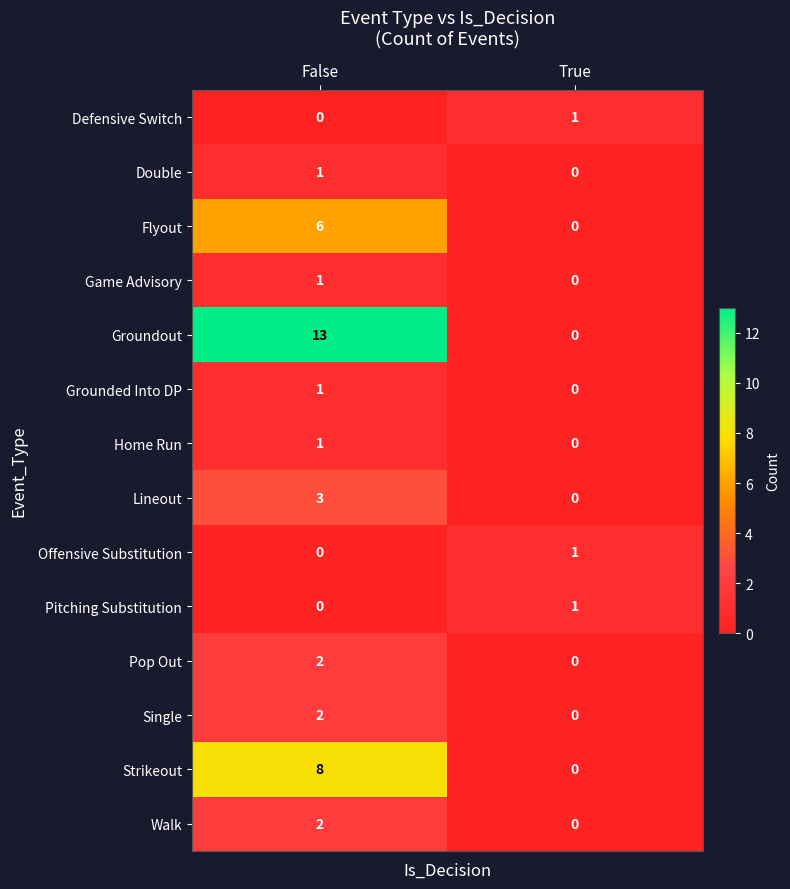

Reading left to right, extract all data points from this chart.

Defensive Switch: False=0	True=1
Double: False=1	True=0
Flyout: False=6	True=0
Game Advisory: False=1	True=0
Groundout: False=13	True=0
Grounded Into DP: False=1	True=0
Home Run: False=1	True=0
Lineout: False=3	True=0
Offensive Substitution: False=0	True=1
Pitching Substitution: False=0	True=1
Pop Out: False=2	True=0
Single: False=2	True=0
Strikeout: False=8	True=0
Walk: False=2	True=0